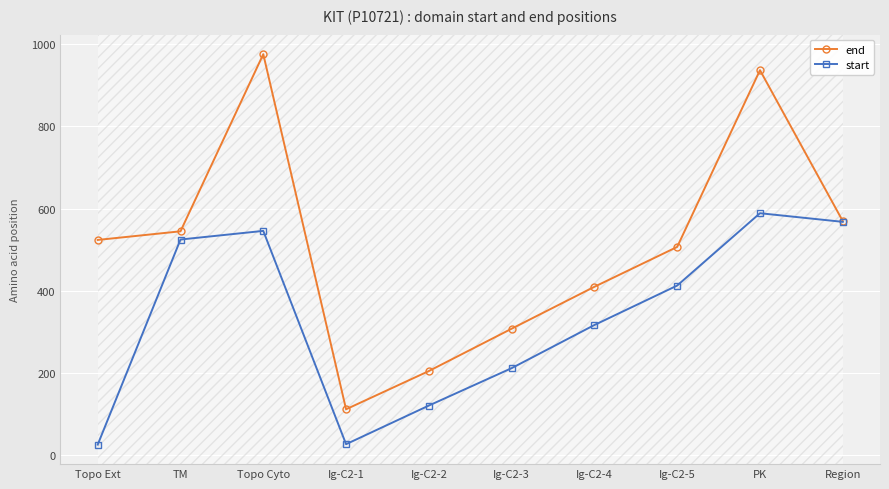

What is the label of the 1st point from the left?

Topo Ext